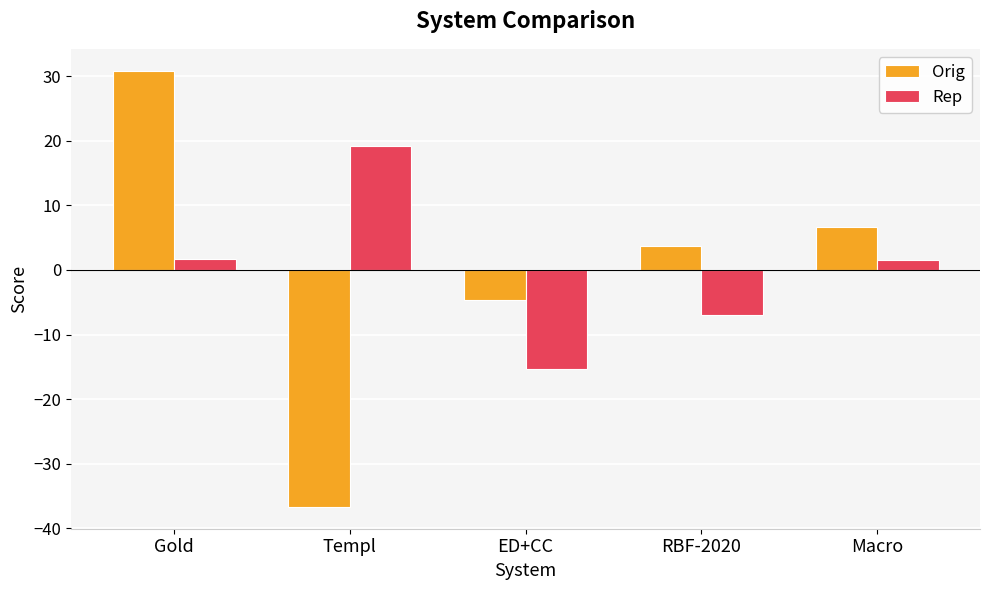

The Rep series shows 1.7 at Gold. True or false?

True